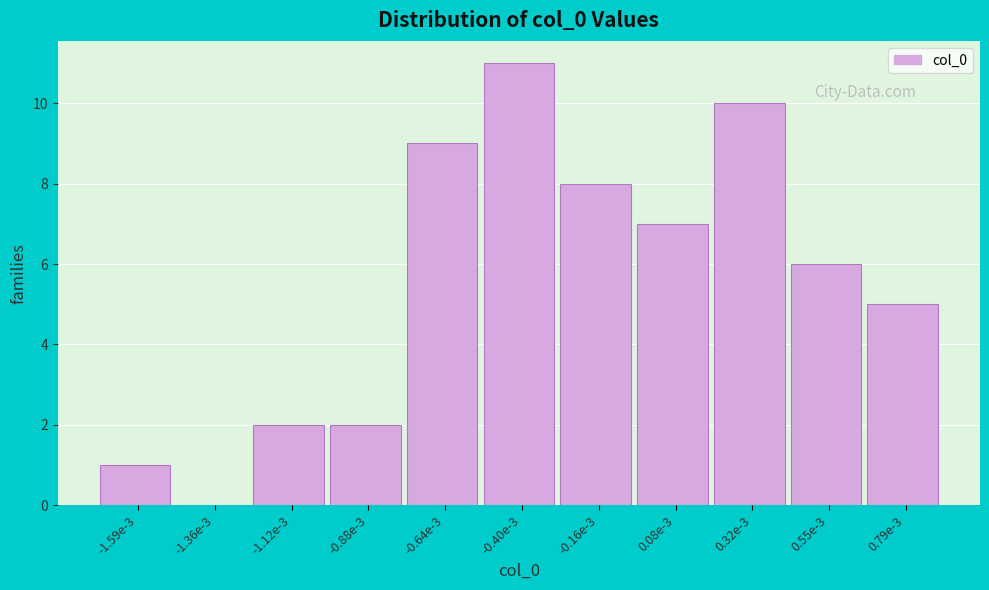

Reading left to right, what are all the values shown in this chart?

-1.59e-3=1	-1.36e-3=0	-1.12e-3=2	-0.88e-3=2	-0.64e-3=9	-0.40e-3=11	-0.16e-3=8	0.08e-3=7	0.32e-3=10	0.55e-3=6	0.79e-3=5